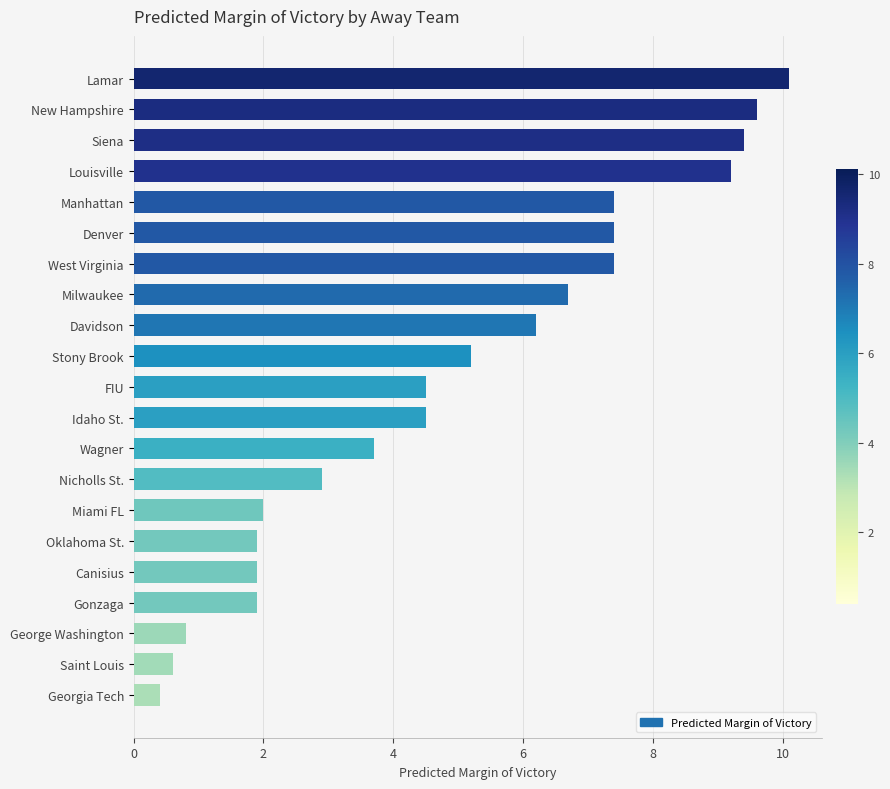

At which category does the chart reach its minimum across all series?

Georgia Tech